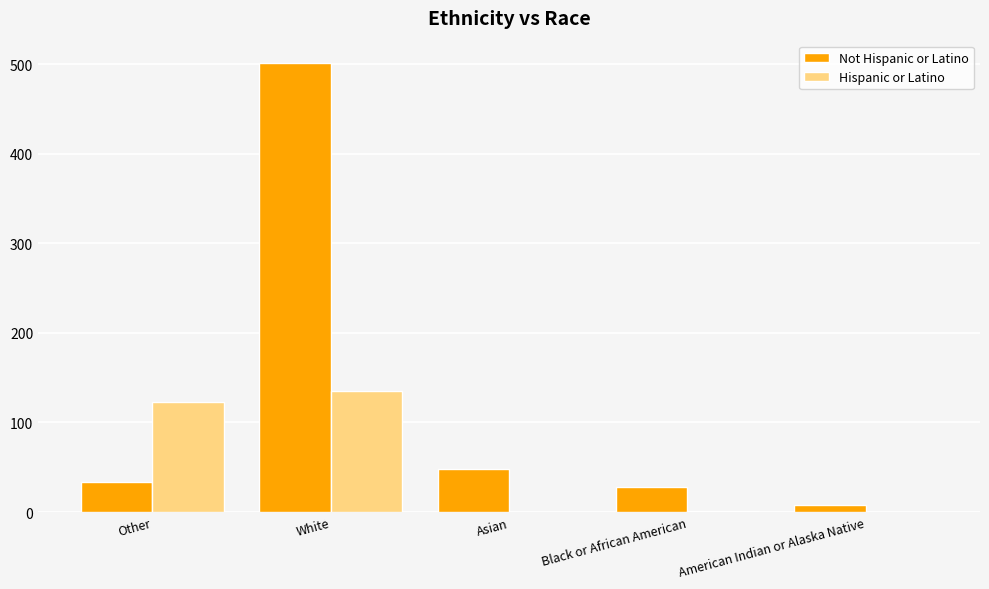

Are the bars grouped side by side (vs. stacked)?

Yes